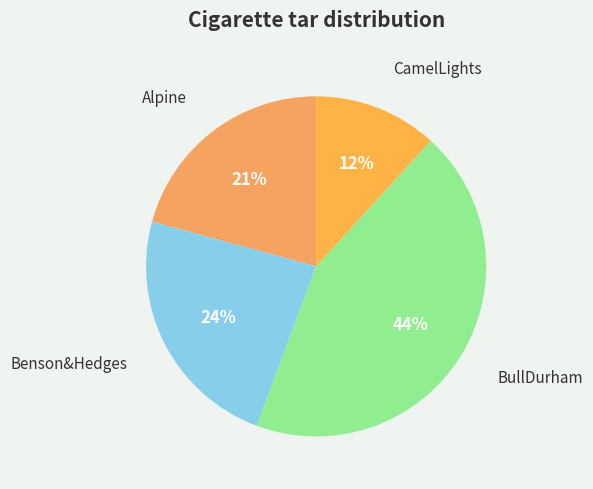

To the nearest percent, what is the difference between the Benson&Hedges and BullDurham slice percentages?

20%